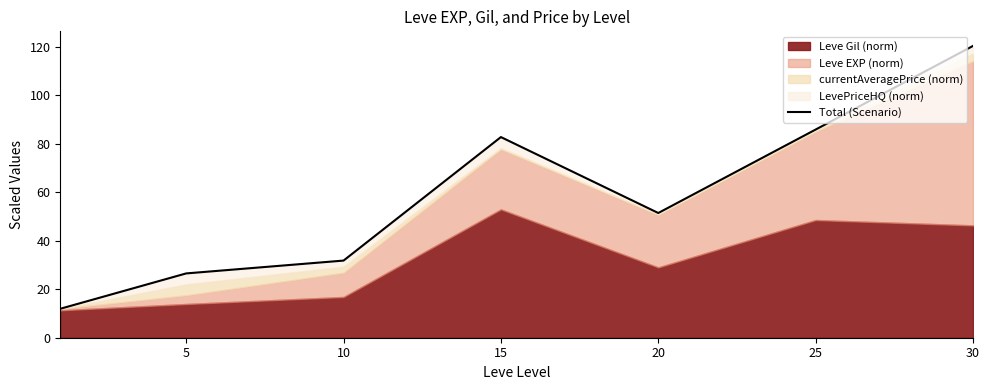

How many points are lower than both their immediate neighbors (excluding endpoints)?

1